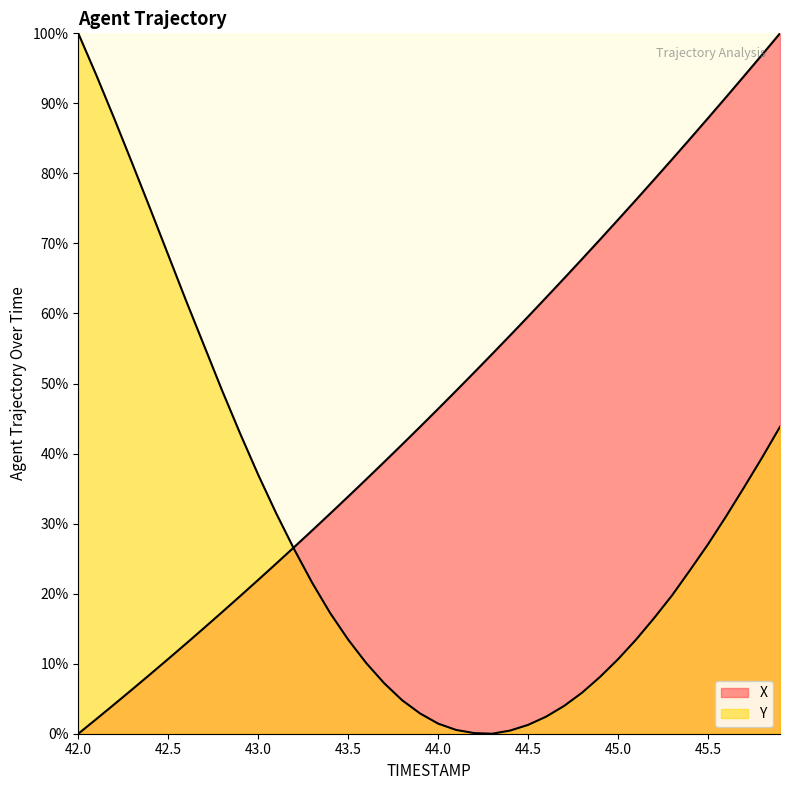

What is the spread (max minus min) of values at 42.6?

48.9